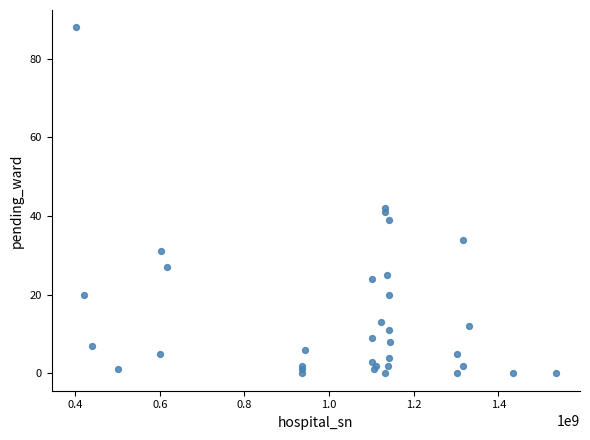

What is the range of Y values (max minus min)?

88